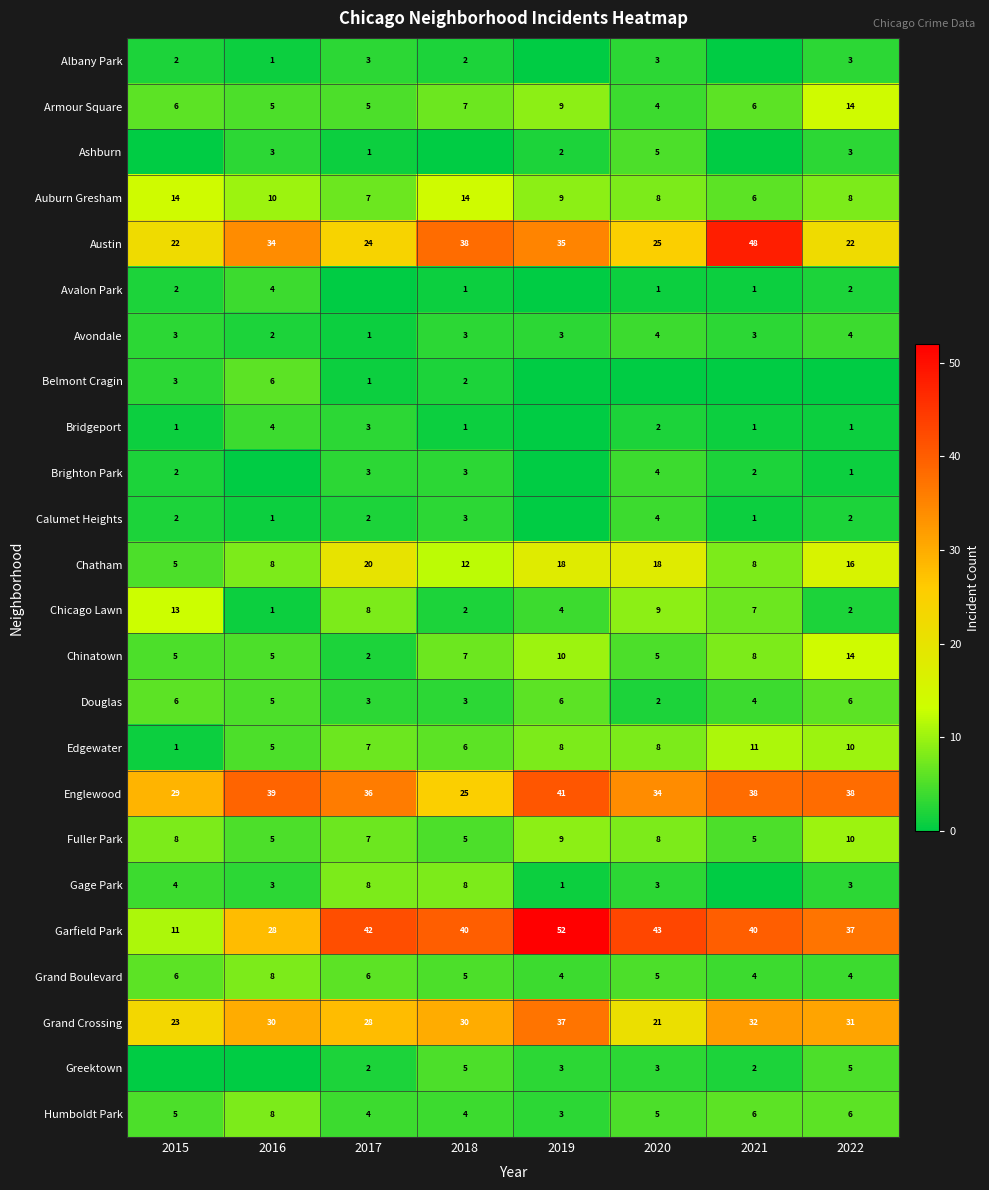

Is it true that Gage Park equals 14 at 2017?

False